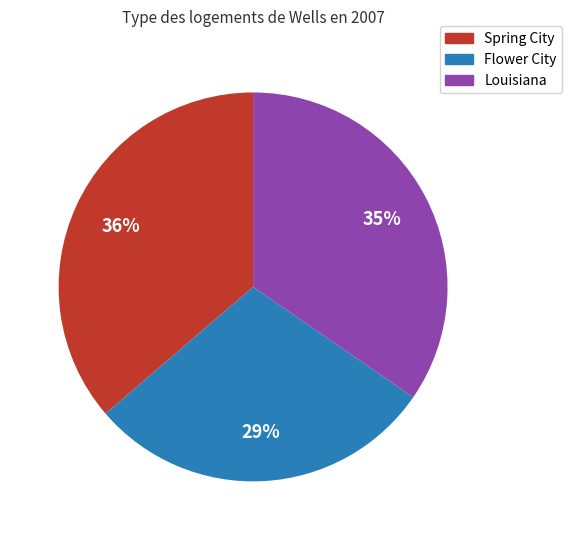

How many segments does this pie chart have?

3